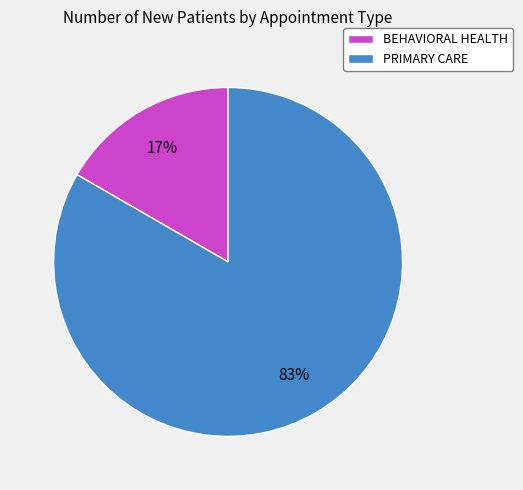

What percentage is the BEHAVIORAL HEALTH slice, to the nearest percent?

17%